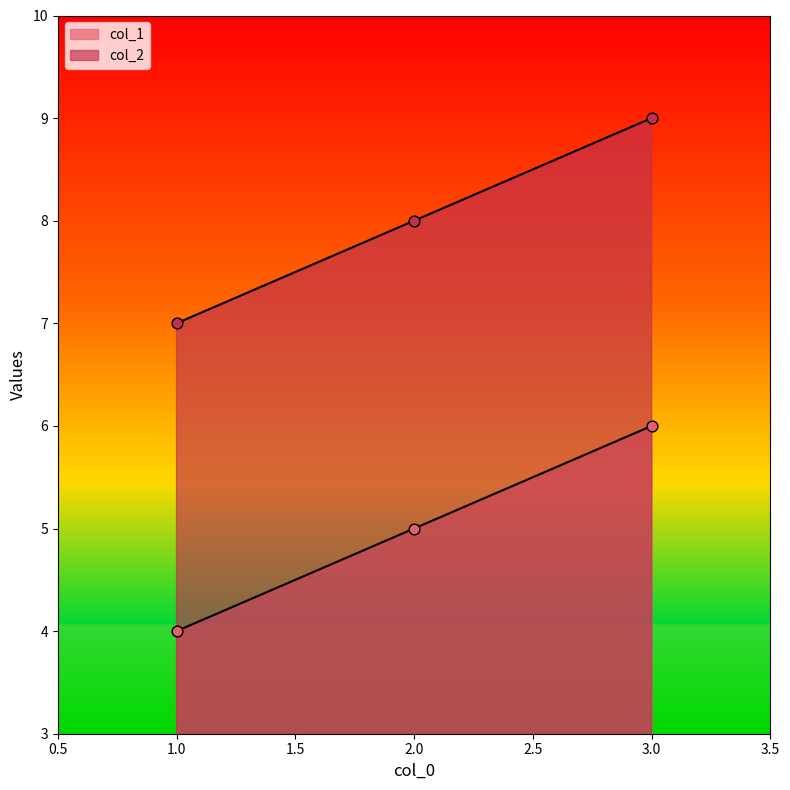

At how many categories does at least one series exceed 4?

3